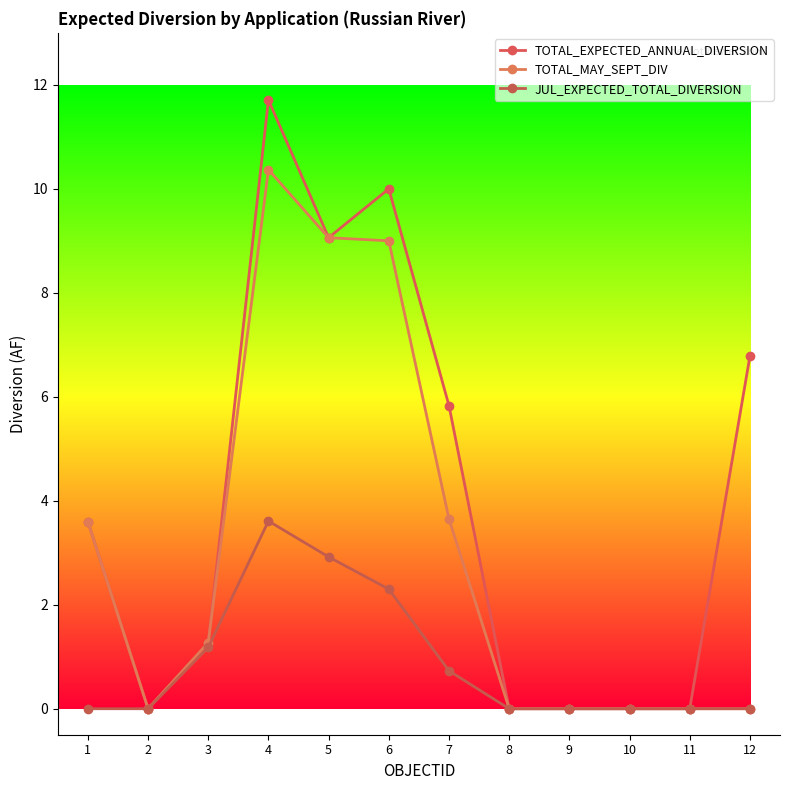

At 1, list the series in order from smallest to largest.

JUL_EXPECTED_TOTAL_DIVERSION, TOTAL_EXPECTED_ANNUAL_DIVERSION, TOTAL_MAY_SEPT_DIV